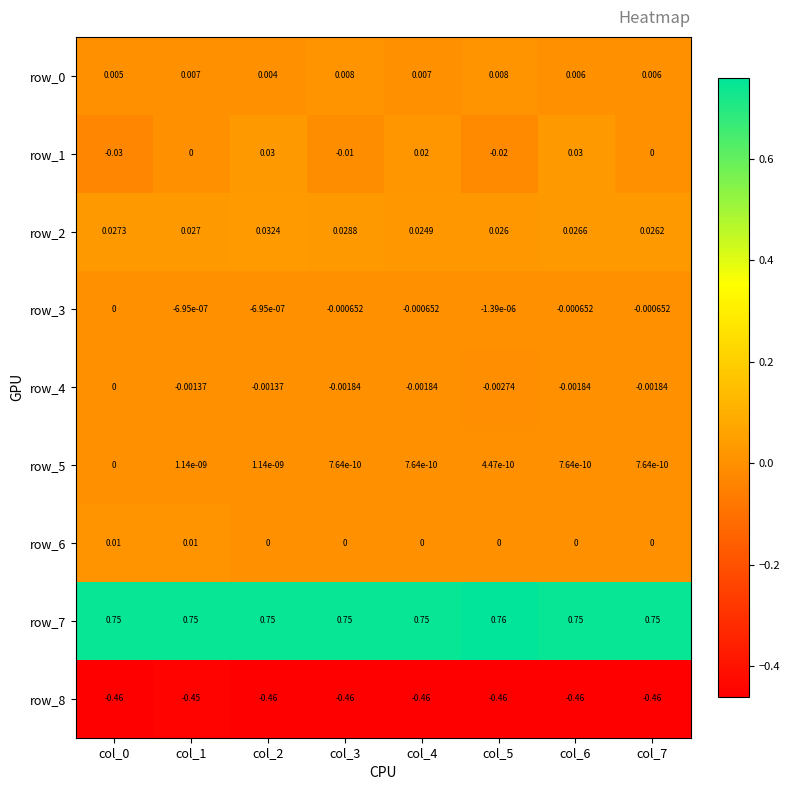

Which series has the largest range (max minus min)?

row_1